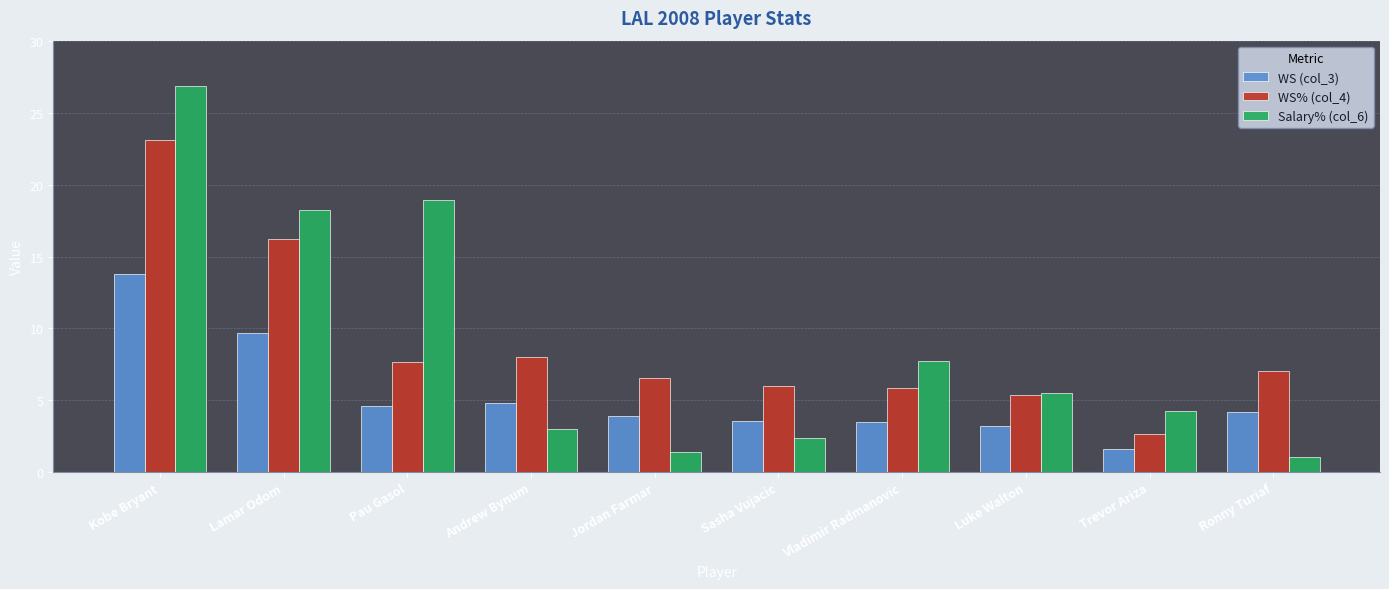

What is the maximum value shown in the chart?

26.8